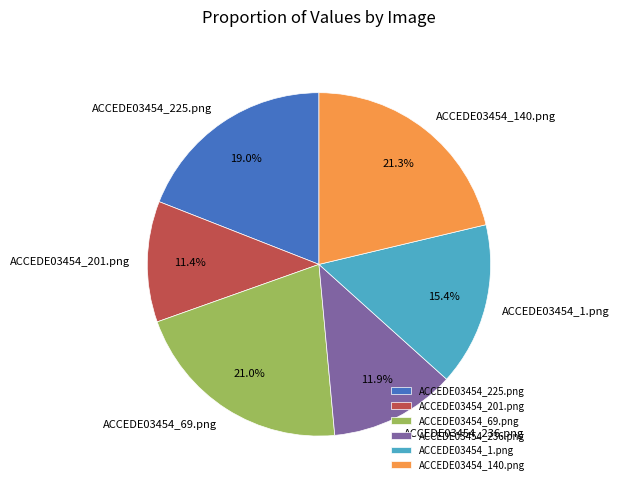

To the nearest percent, what is the average slice percentage?

17%